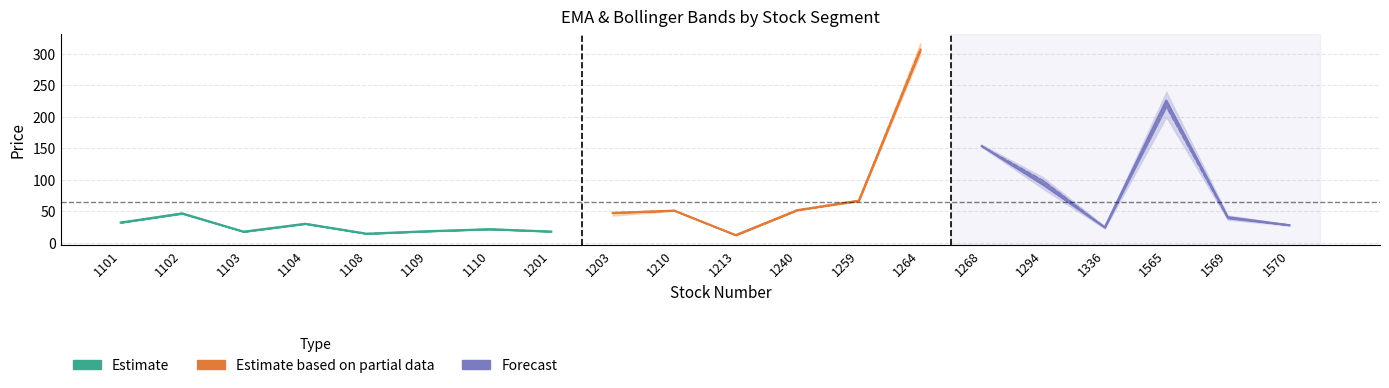

Reading left to right, extract all data points from this chart.

EMA_12: 32.2	46.8	17.8	30.3	14.6	18.5	21.7	18.0	47.4	51.2	12.3	51.9	66.7	305.1	153.6	92.2	24.6	225.9	40.8	28.0
EMA_26: 32.3	46.6	17.8	30.4	14.6	18.5	21.8	18.0	48.1	51.3	12.3	52.2	67.3	308.2	153.5	98.7	24.6	216.3	39.0	28.5
MA_short: 32.1	46.9	17.9	30.1	14.5	18.6	21.6	18.0	46.8	51.1	12.3	52.0	66.5	303.2	153.5	89.2	24.6	233.1	41.9	27.9
MA_long: 32.2	46.8	17.7	30.5	14.6	18.5	21.9	18.0	0.0	51.2	0.0	0.0	67.1	307.9	154.1	94.8	24.5	219.6	40.2	28.2
Bollinger_upper: 32.7	47.8	18.0	31.4	14.9	18.7	22.5	18.2	48.7	51.8	12.5	52.0	68.4	317.0	155.9	103.8	26.3	239.5	43.5	29.0
Bollinger_lower: 31.8	45.8	17.4	29.6	14.3	18.3	21.2	17.8	43.3	50.6	12.2	51.6	65.8	298.8	152.2	85.7	22.7	199.7	36.8	27.3